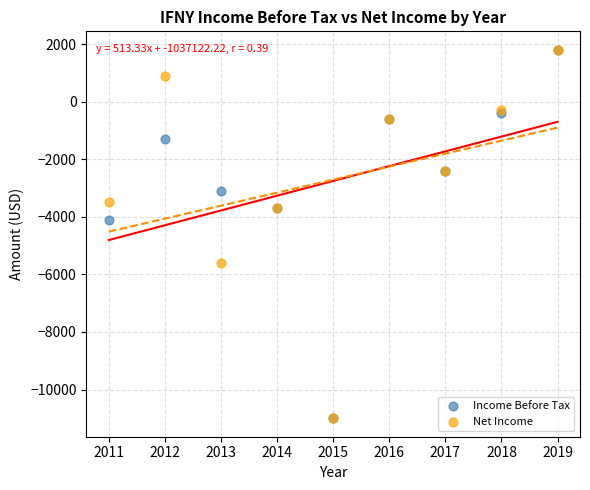

Across all series, what Y value is closest to -4600?

-4100